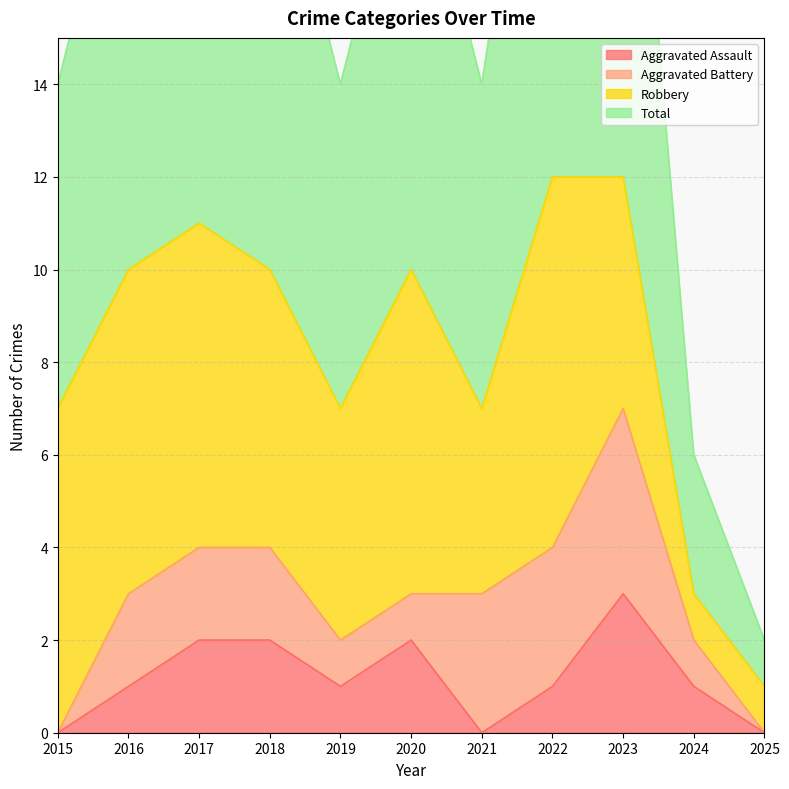

True or false: Aggravated Assault and Total cross at least once.

False